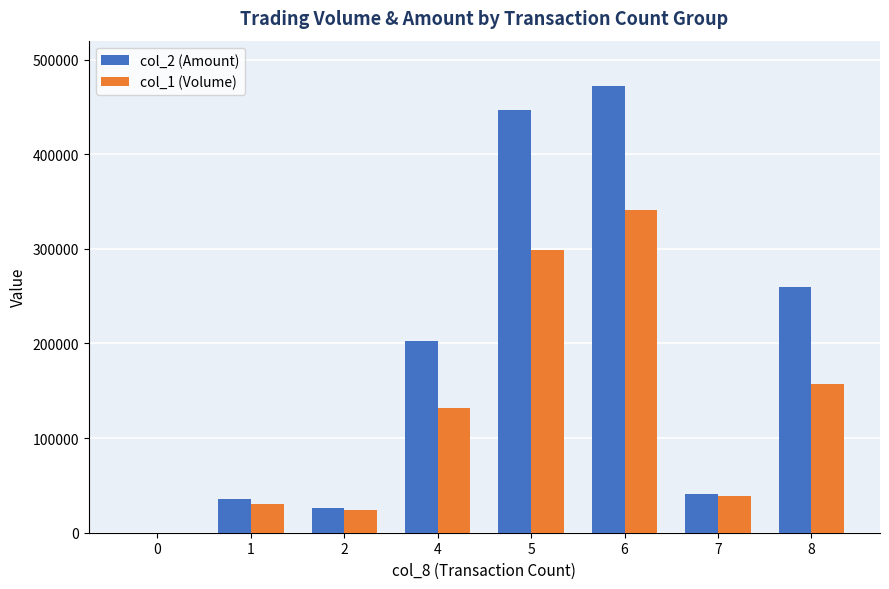

The value of col_1 (Volume) at 1 is 30000. True or false?

True